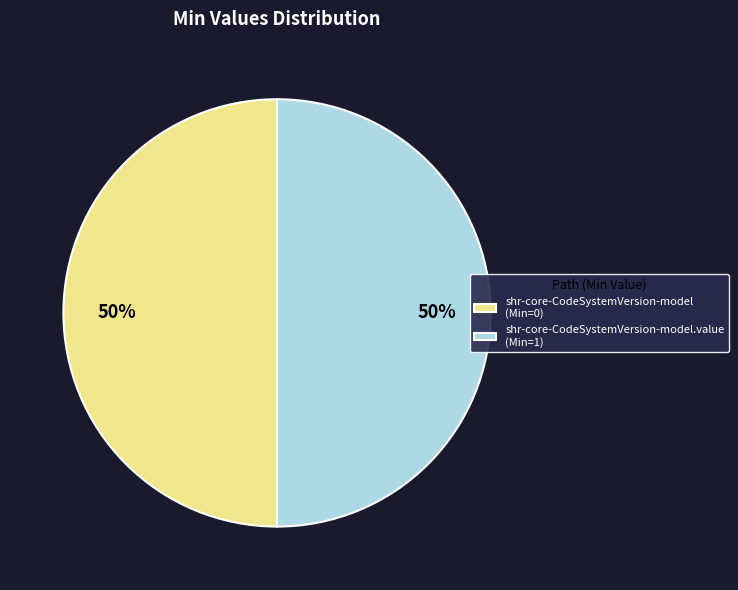

What percentage is the shr-core-CodeSystemVersion-model.value (Min=1) slice, to the nearest percent?

50%